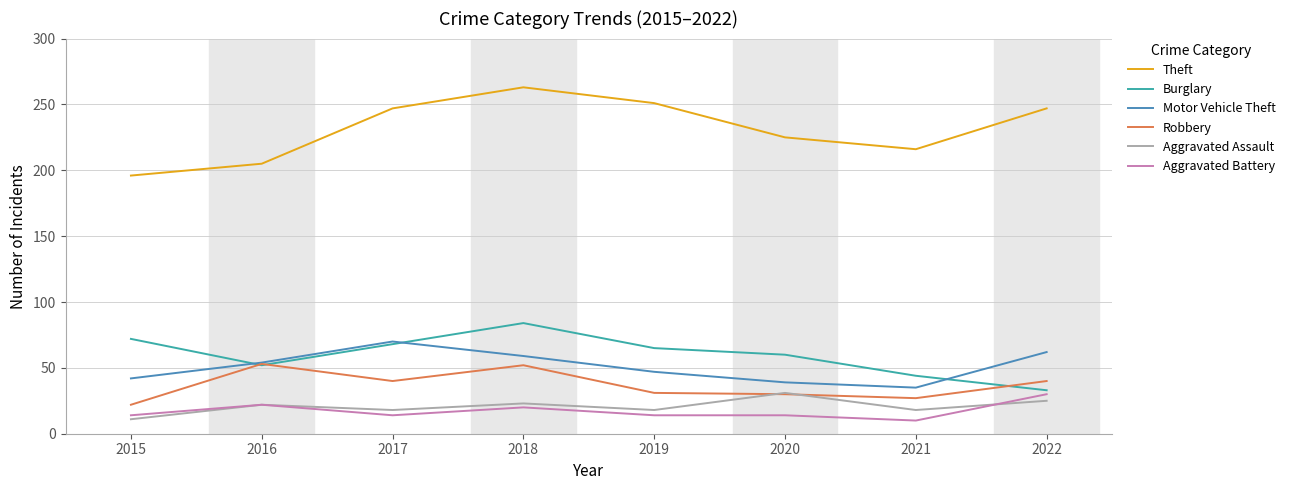

The value of Robbery at 2022 is 64. True or false?

False